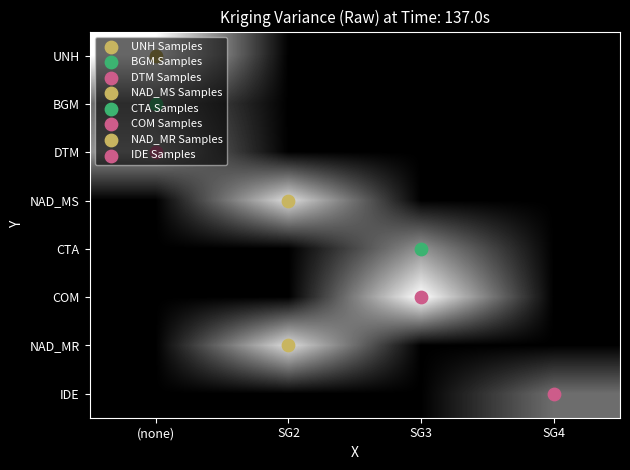

What is the difference between the highest and lowest values at SG2?

6